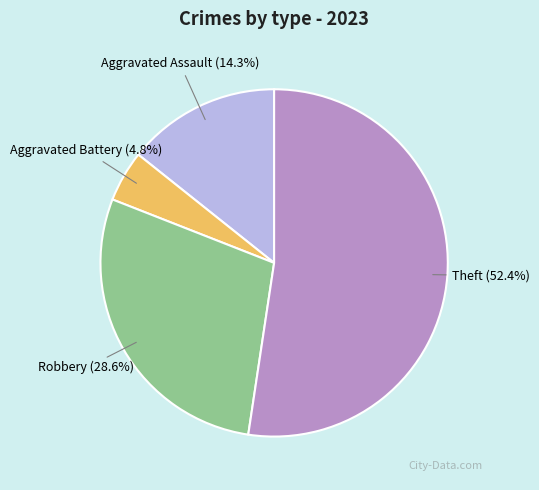

Is there a majority slice in this chart?

Yes